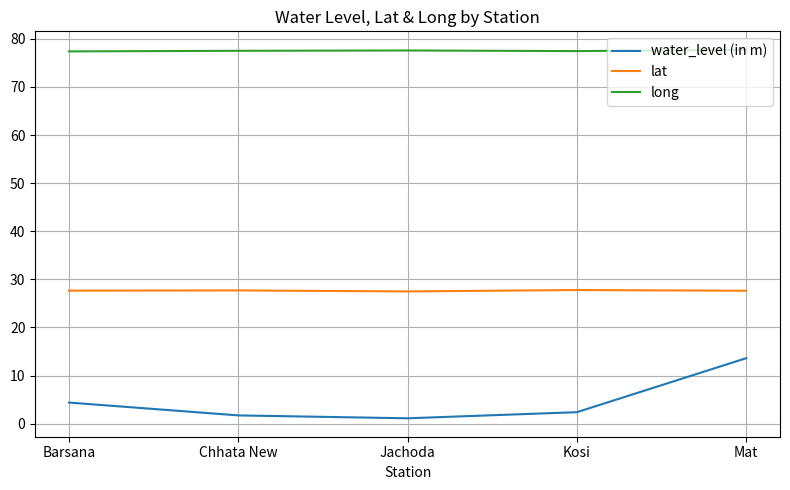

True or false: lat and long cross at least once.

False